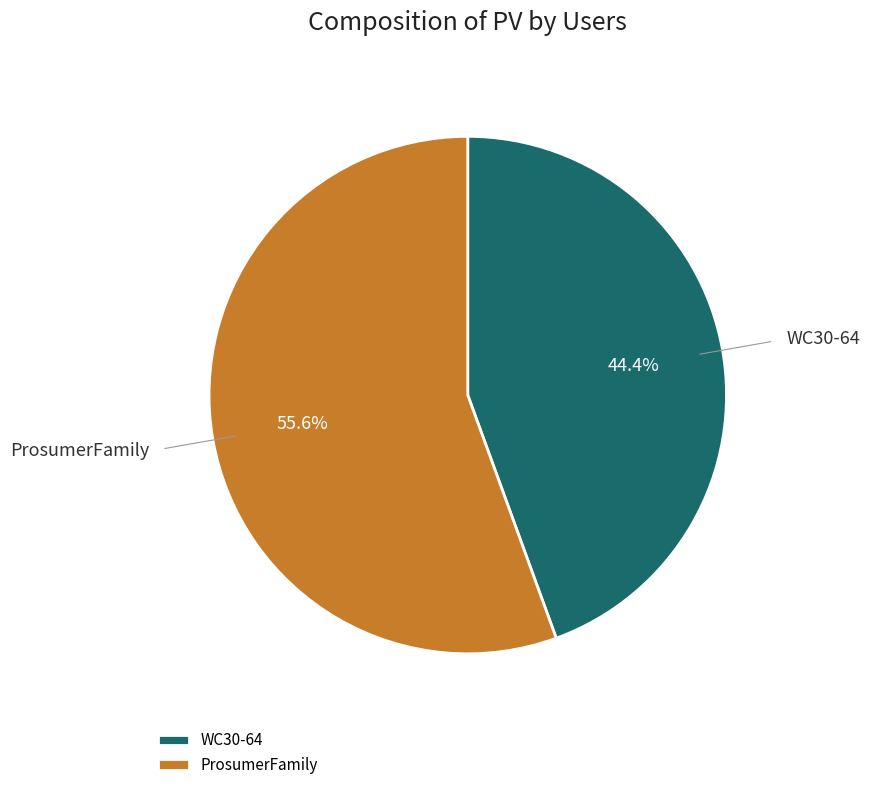

To the nearest percent, what is the average slice percentage?

50%